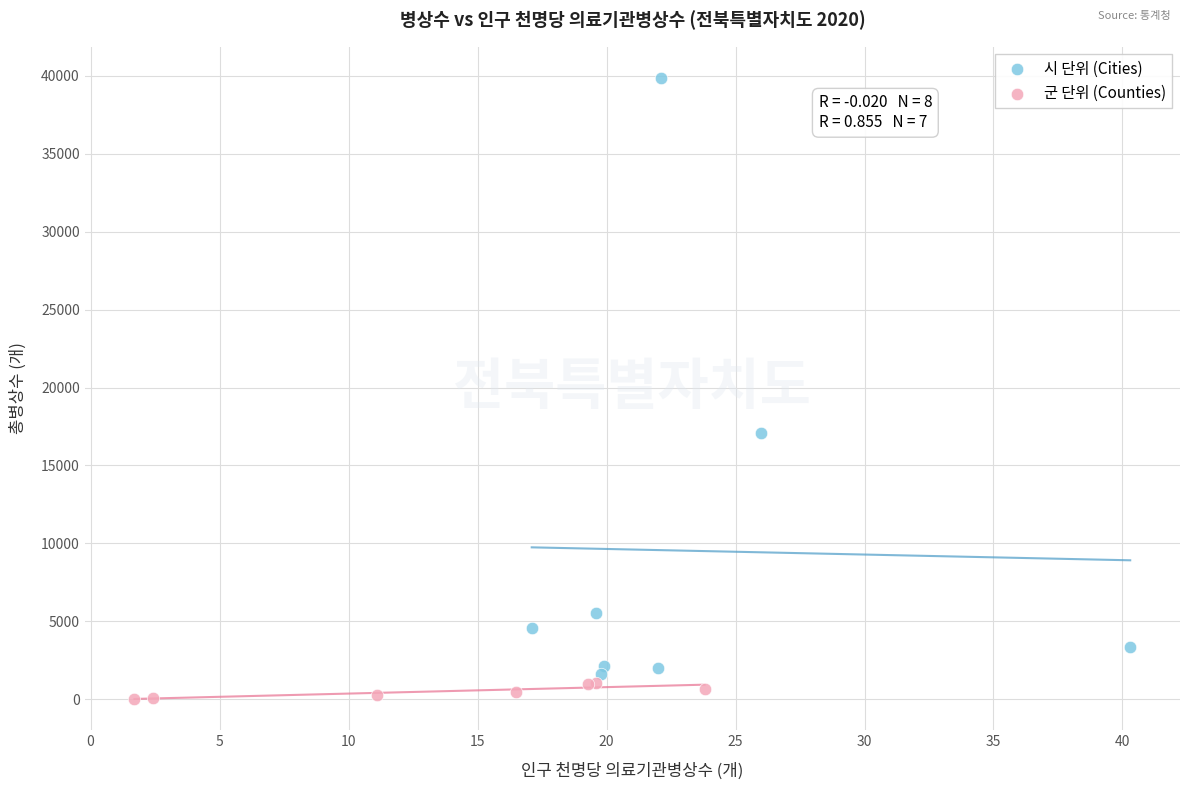

Which series contains the highest Y value?

시 단위 (Cities)